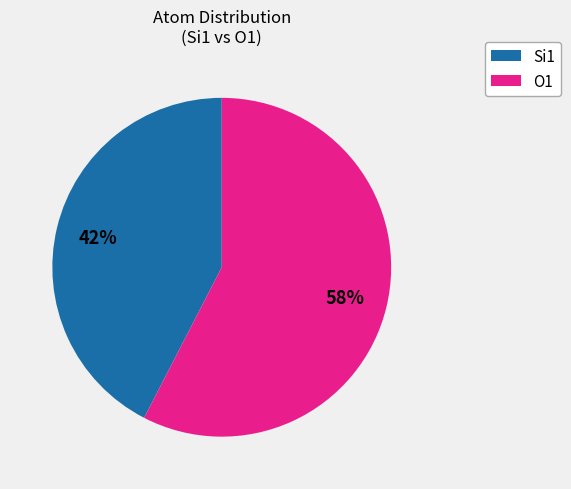

Do Si1 and O1 together represent more than half of the pie?

Yes